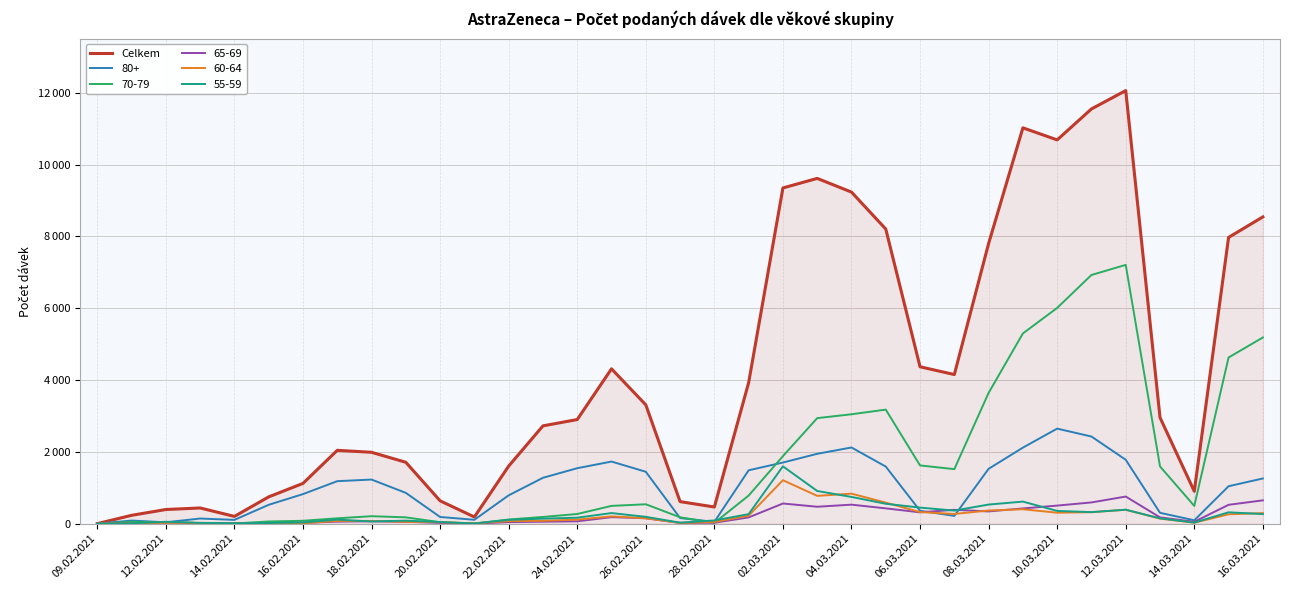

What are all the series names shown in the legend?

Celkem, 80+, 70-79, 65-69, 60-64, 55-59